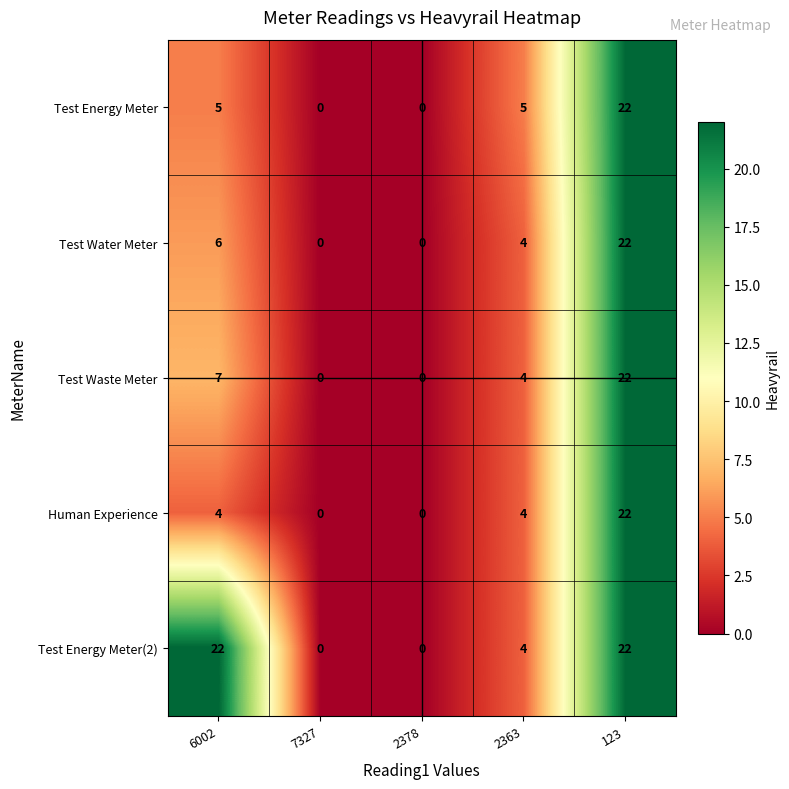

Count the number of categories in the chart.

5